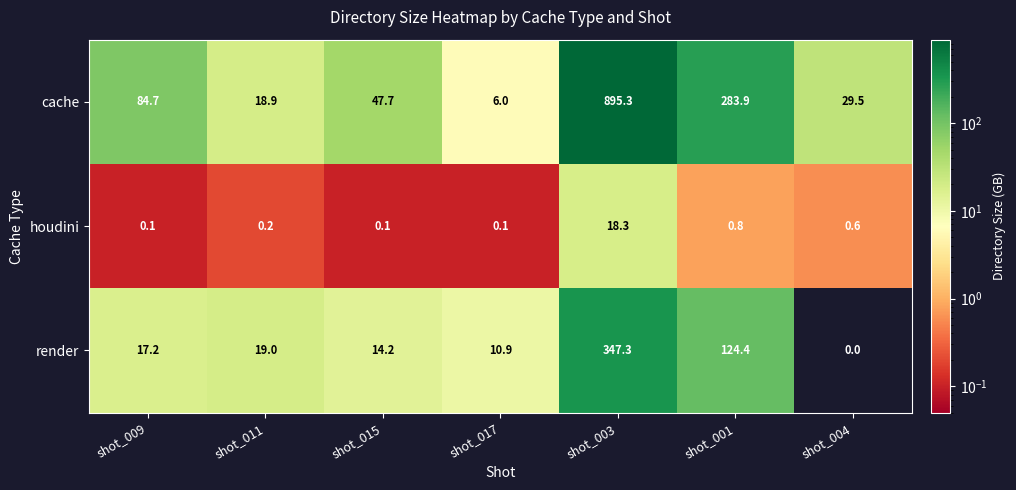

At shot_009, list the series in order from largest to smallest.

cache, render, houdini